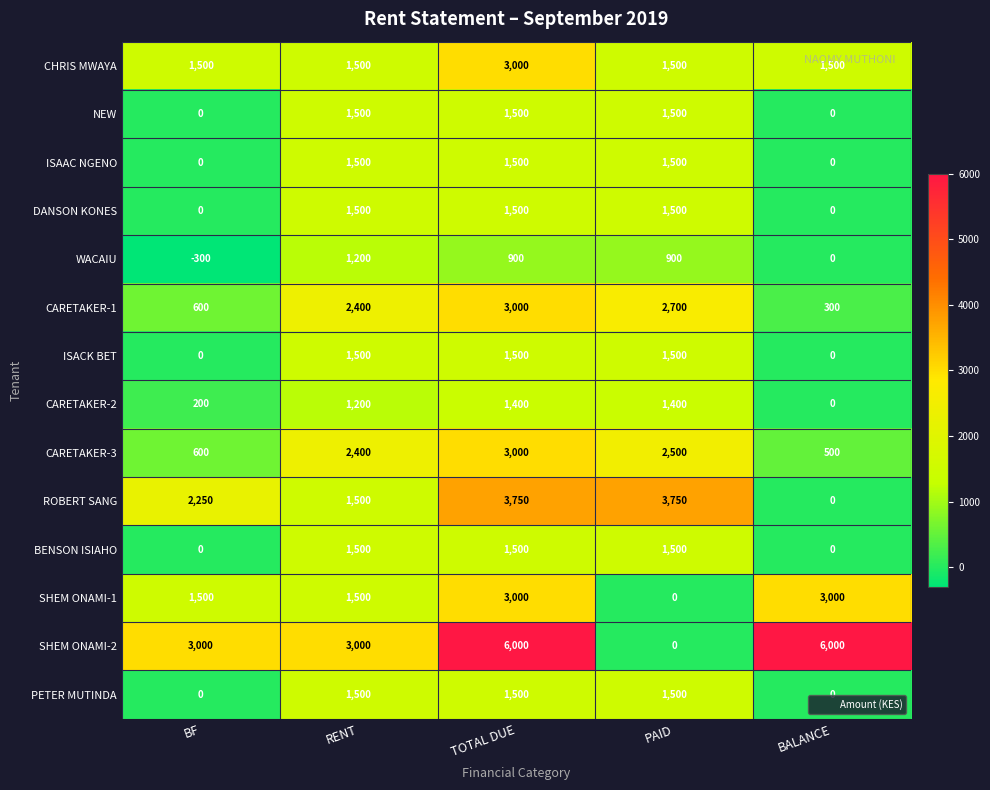

How many data points does each series have?

5